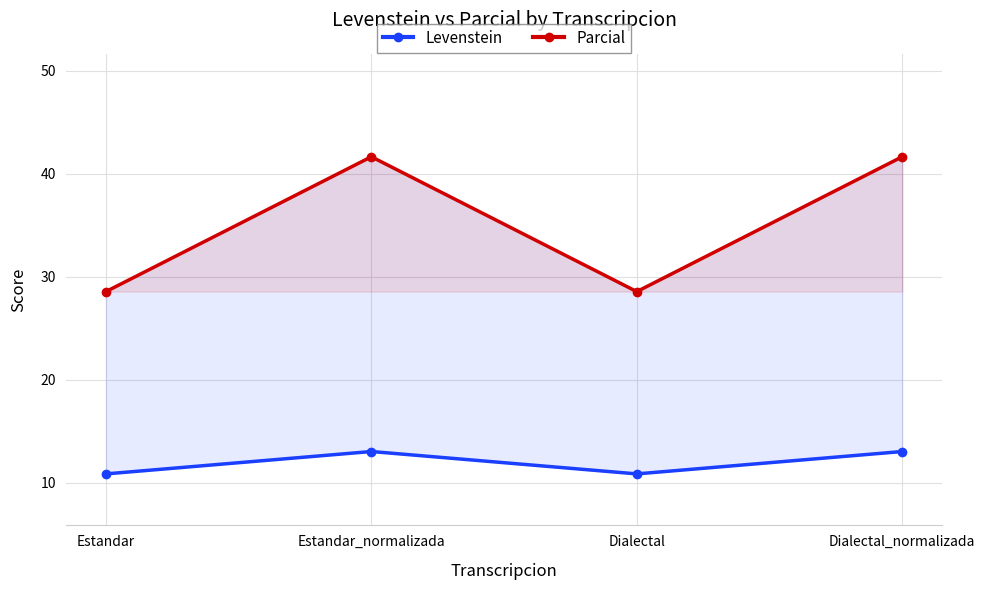

What is the maximum value shown in the chart?

41.7